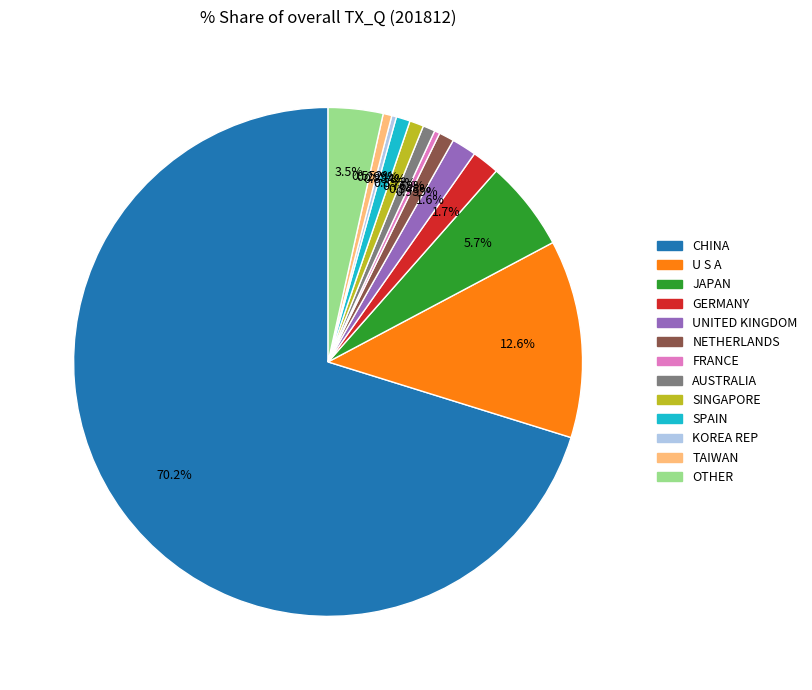

To the nearest percent, what is the difference between the largest and smallest slice percentages?

70%